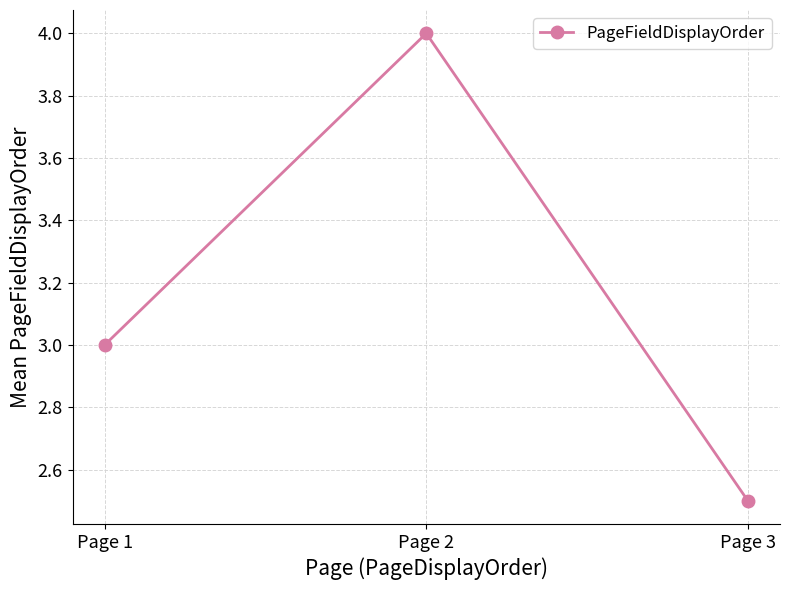

What is the value of the 3rd point from the left?

2.5